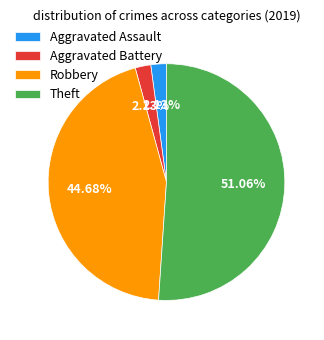

What percentage do Aggravated Assault and Robbery together represent?

46.8%